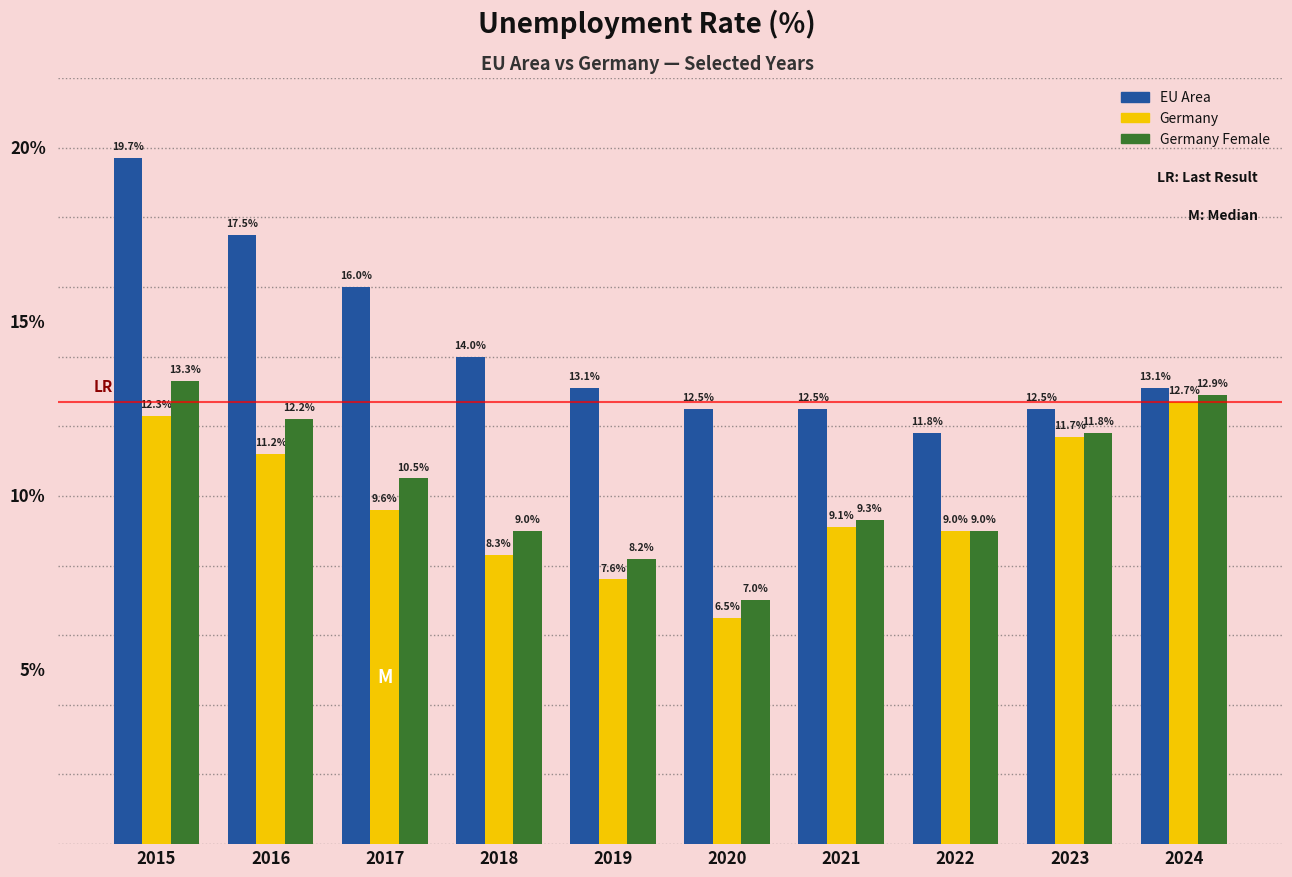

Is the value of Germany at 2021 greater than the value of Germany Female at 2021?

No